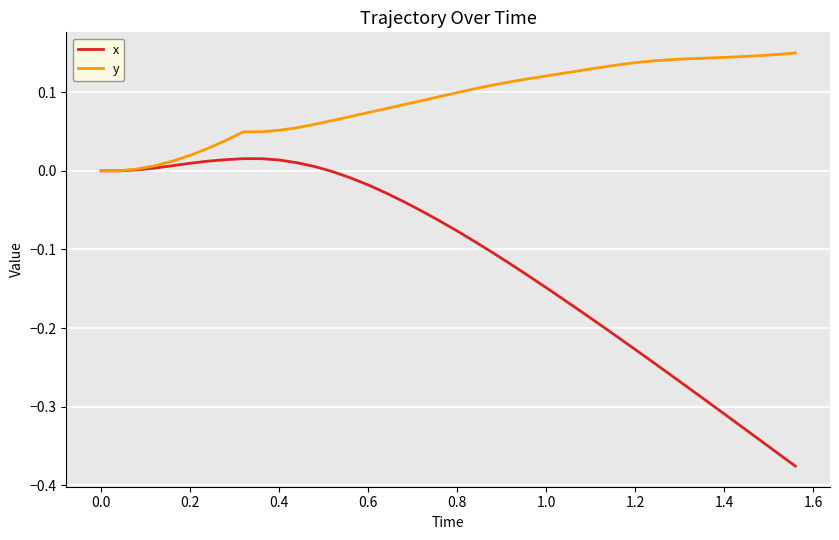

Rank the series by their maximum value, from highest to lowest.

y, x